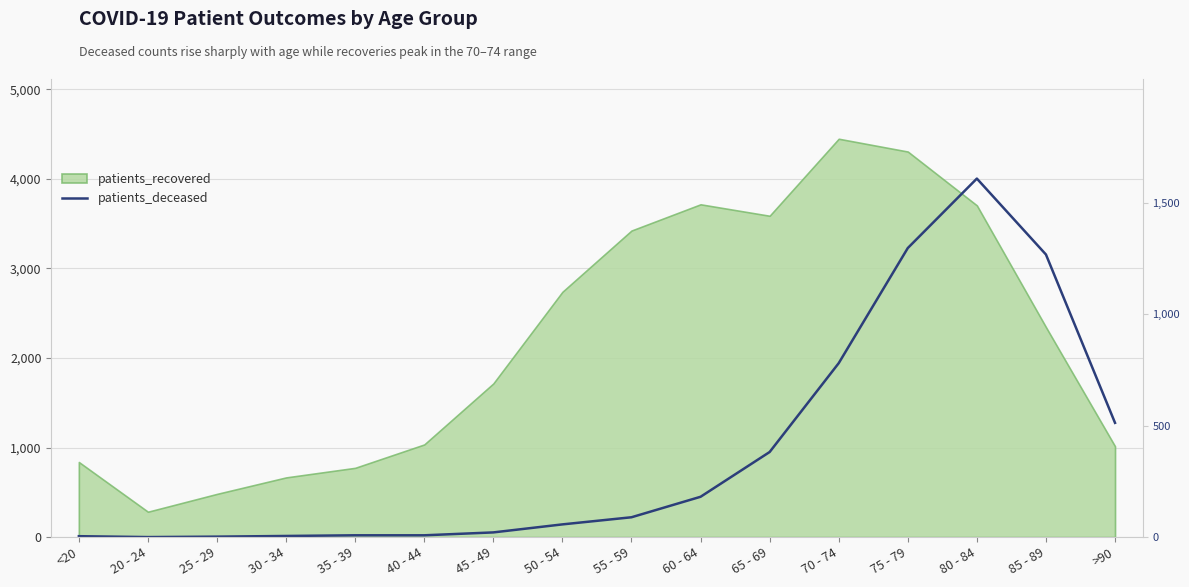

At which label is the value closest to 2001?

70 - 74